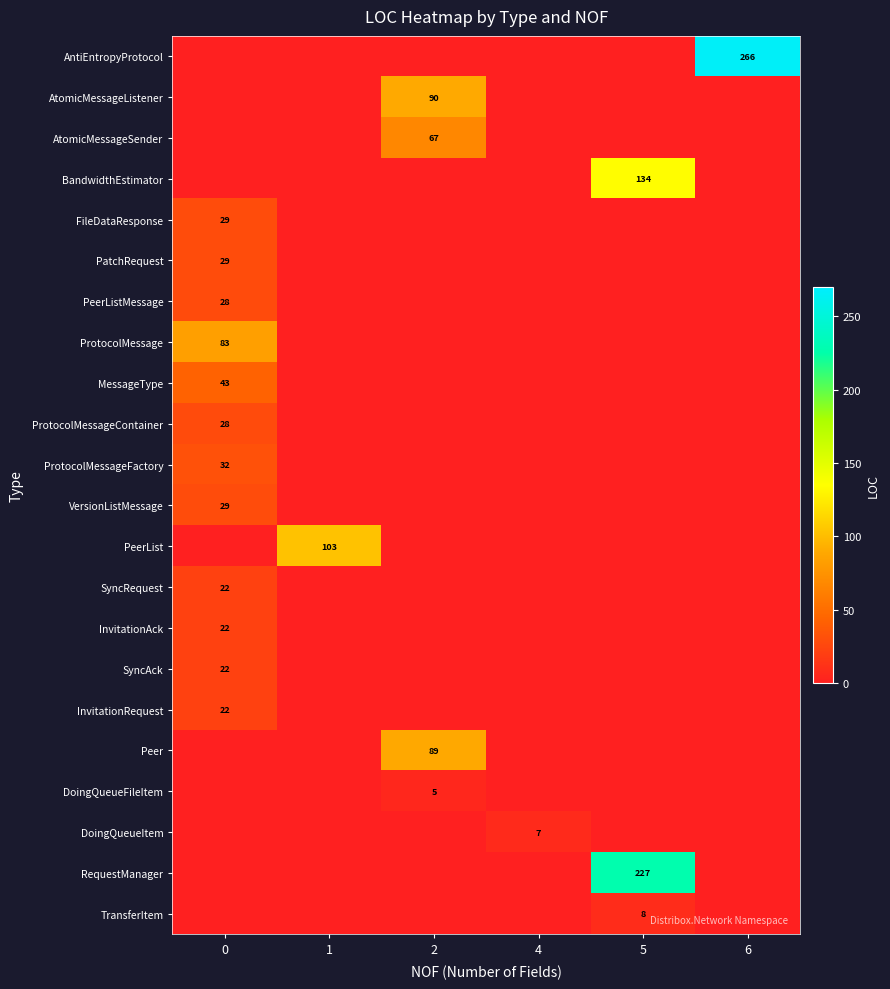

The value of AtomicMessageSender at 2 is 67. True or false?

True